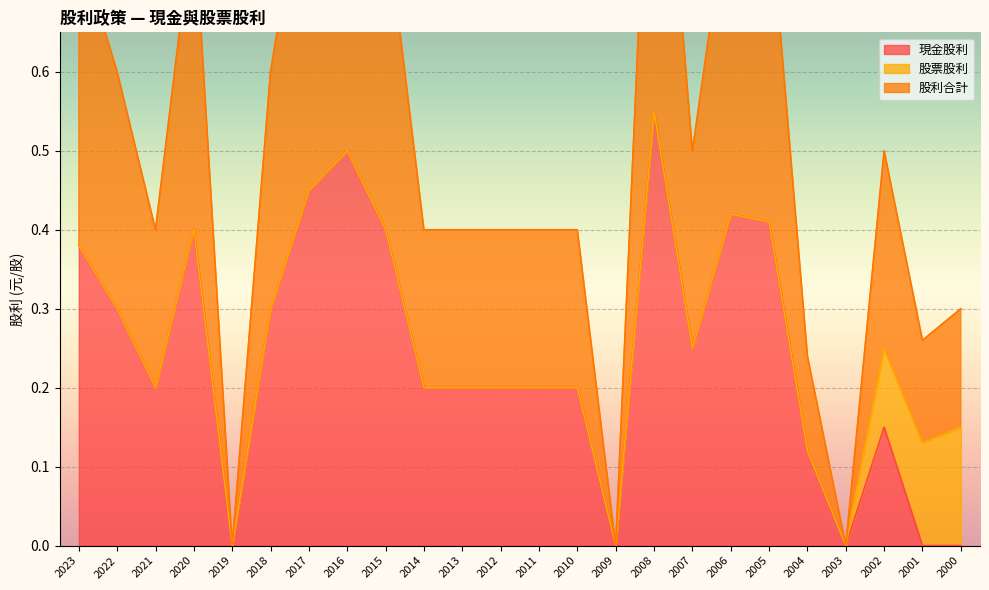

The 現金股利 series shows 0.1 at 2018. True or false?

False